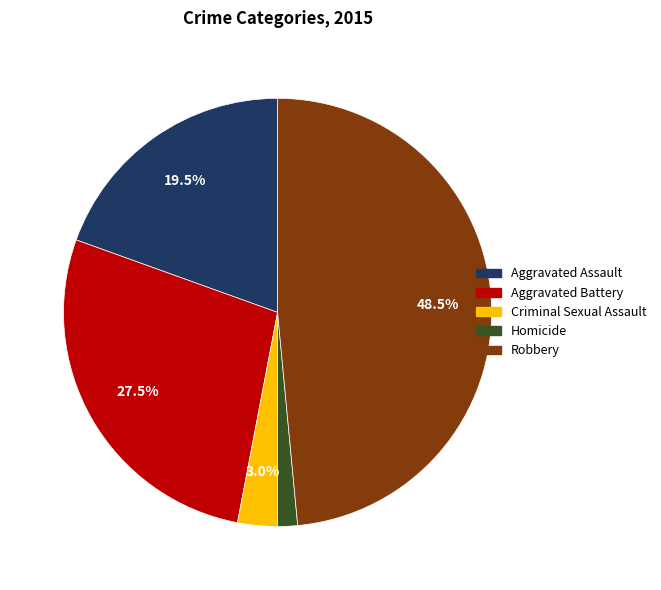

Rank the categories by value from lowest to highest.

Homicide, Criminal Sexual Assault, Aggravated Assault, Aggravated Battery, Robbery